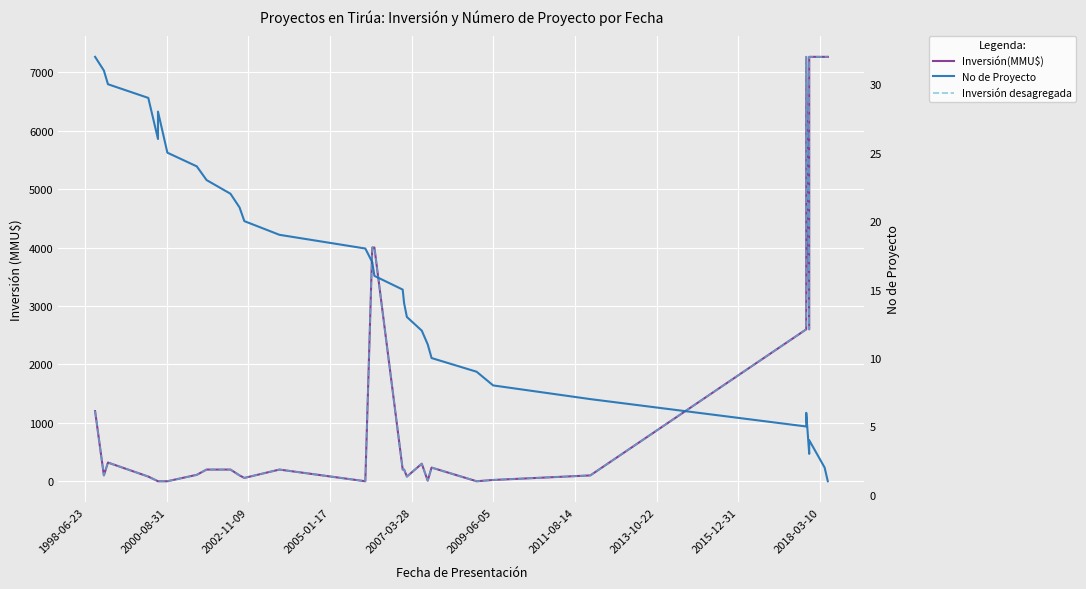

Which series has the largest total across all categories?

Inversión(MMU$)